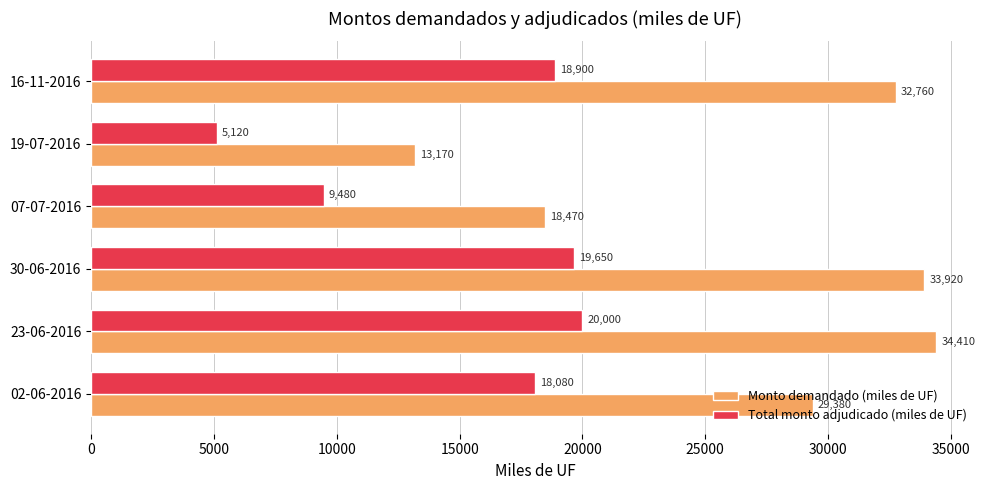

Which series has the largest range (max minus min)?

Monto demandado (miles de UF)